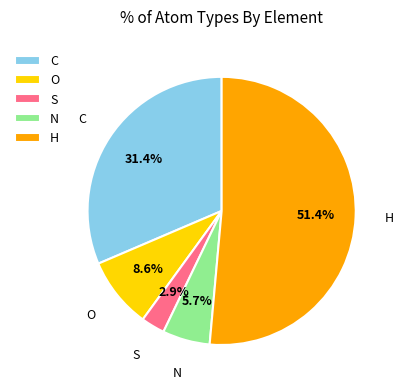

To the nearest percent, what portion does H represent?

51%